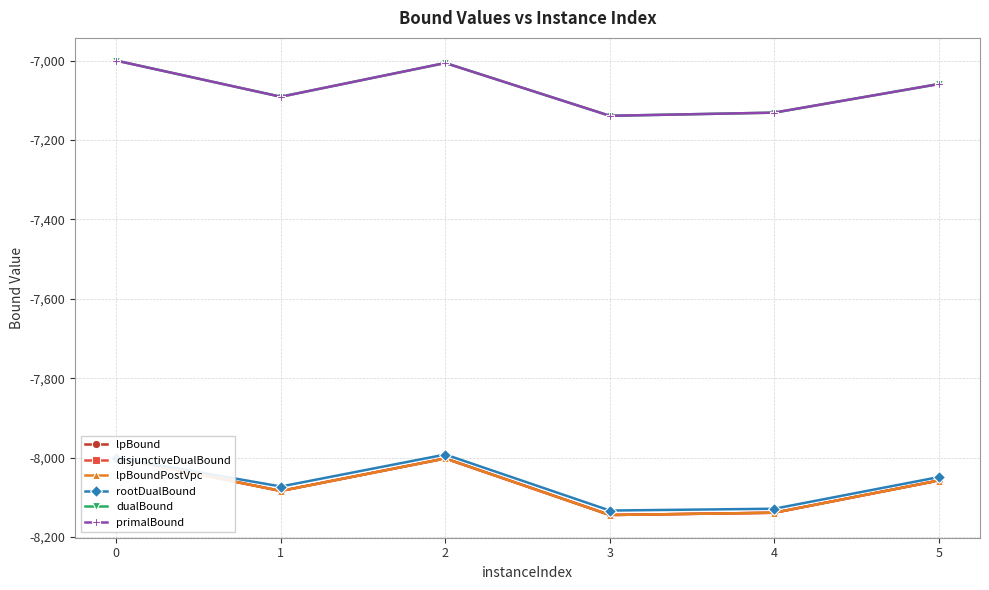

Reading left to right, extract all data points from this chart.

lpBound: 0=-8000.0	1=-8083.7	2=-8001.9	3=-8144.3	4=-8138.5	5=-8057.4
disjunctiveDualBound: 0=-8000.0	1=-8083.7	2=-8001.9	3=-8144.3	4=-8138.5	5=-8057.4
lpBoundPostVpc: 0=-8000.0	1=-8083.7	2=-8001.9	3=-8144.3	4=-8138.5	5=-8057.4
rootDualBound: 0=-8000.0	1=-8072.5	2=-7992.0	3=-8133.1	4=-8128.5	5=-8048.8
dualBound: 0=-7000.0	1=-7091.0	2=-7006.0	3=-7139.0	4=-7131.0	5=-7059.0
primalBound: 0=-7000.0	1=-7091.0	2=-7006.0	3=-7139.0	4=-7131.0	5=-7059.0